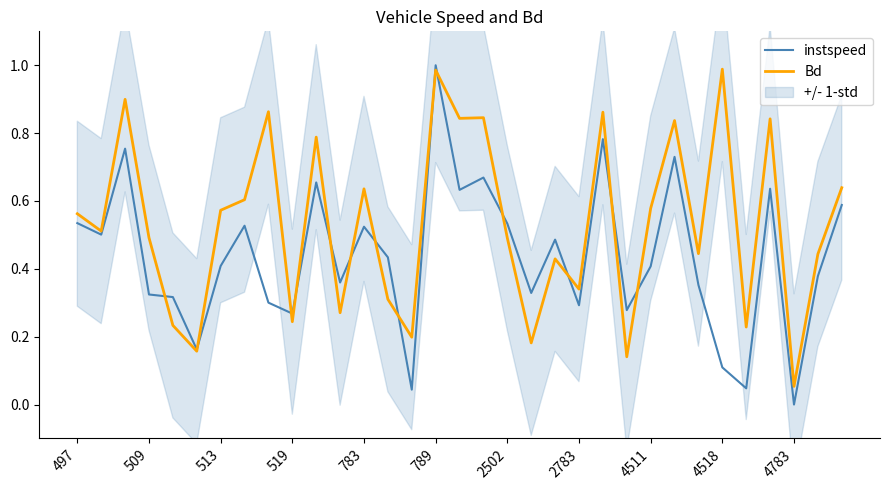

Where is Bd nearest to the value 0?

4783